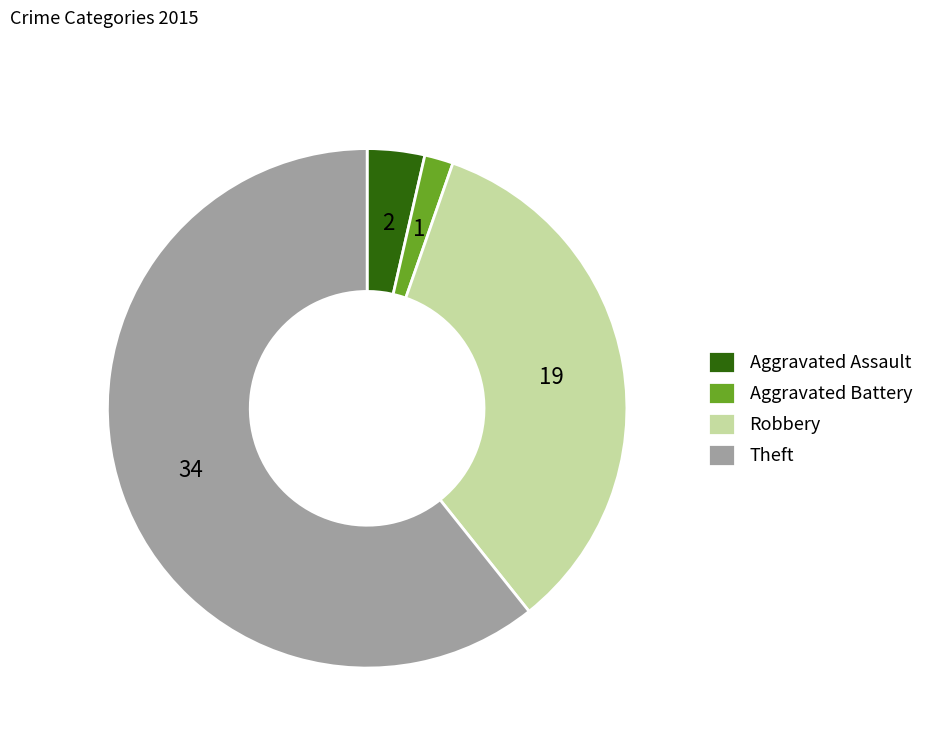

Is it true that Aggravated Assault is 13% of the pie?

False